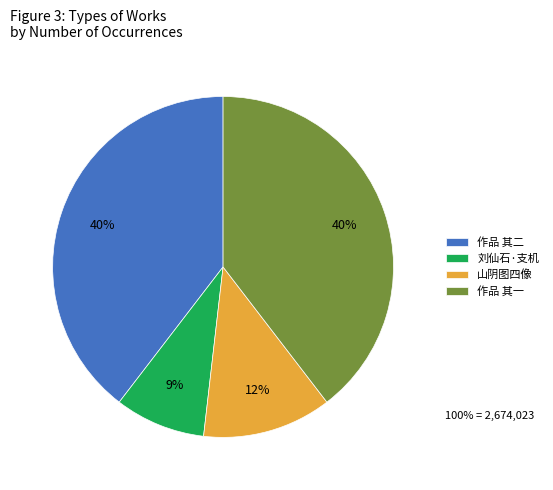

Is there a majority slice in this chart?

No